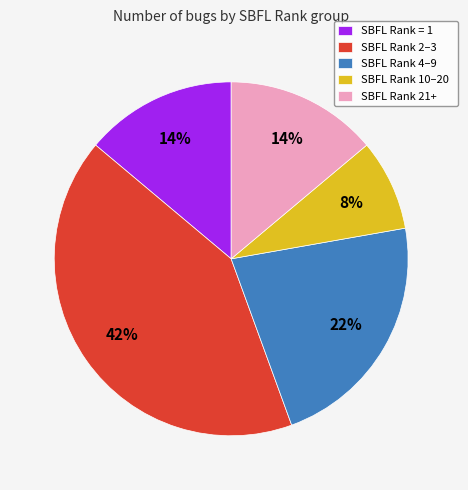

Which slice is the largest?

SBFL Rank 2–3